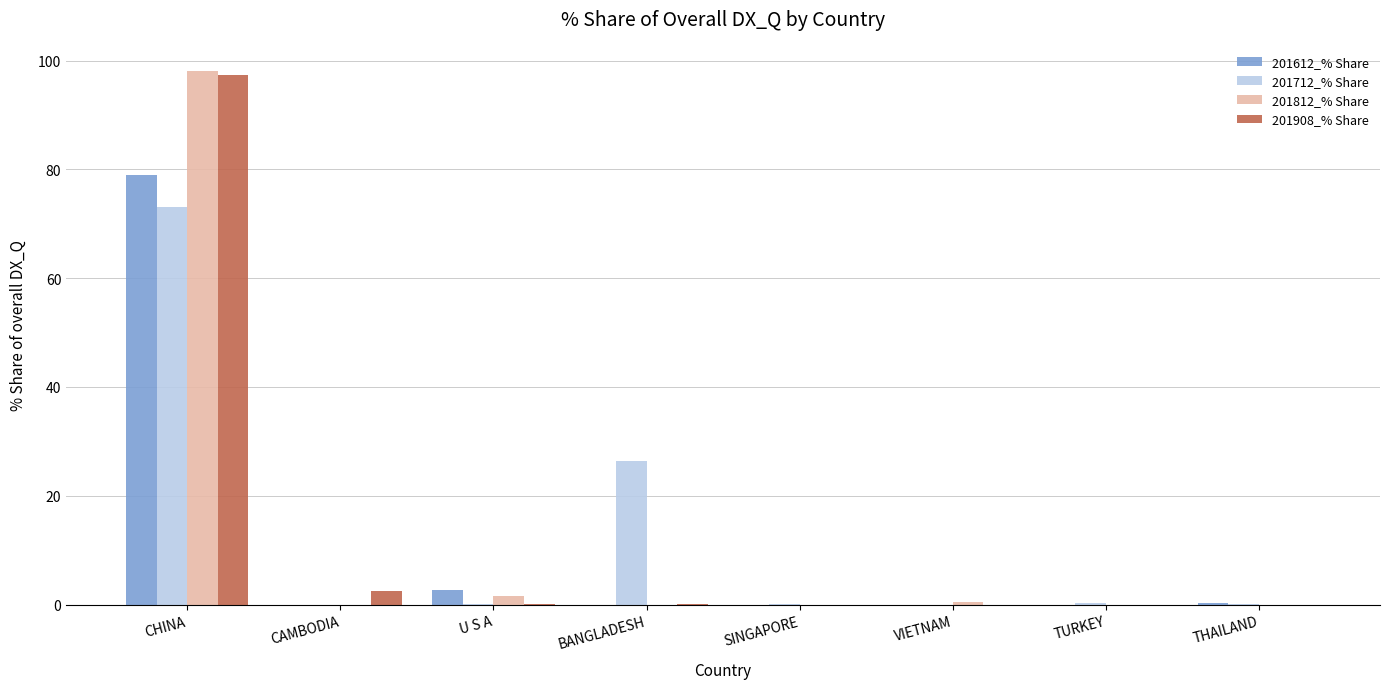

What is the greatest value displayed?

98.1